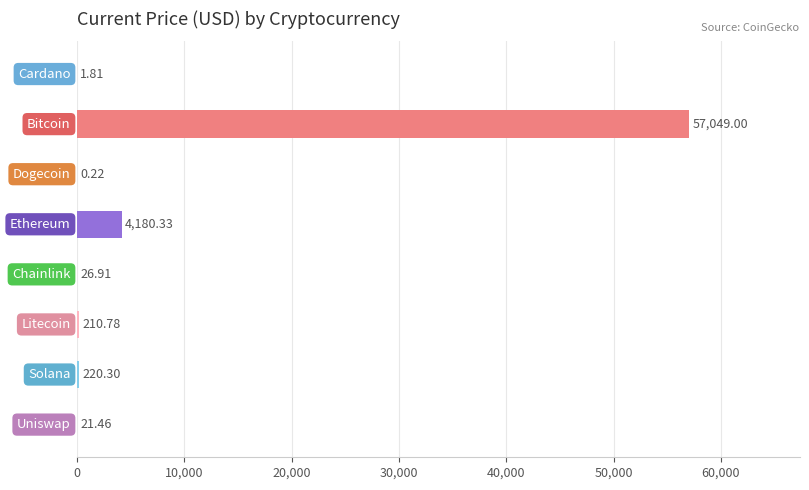

What is the sum of all values?

61710.8